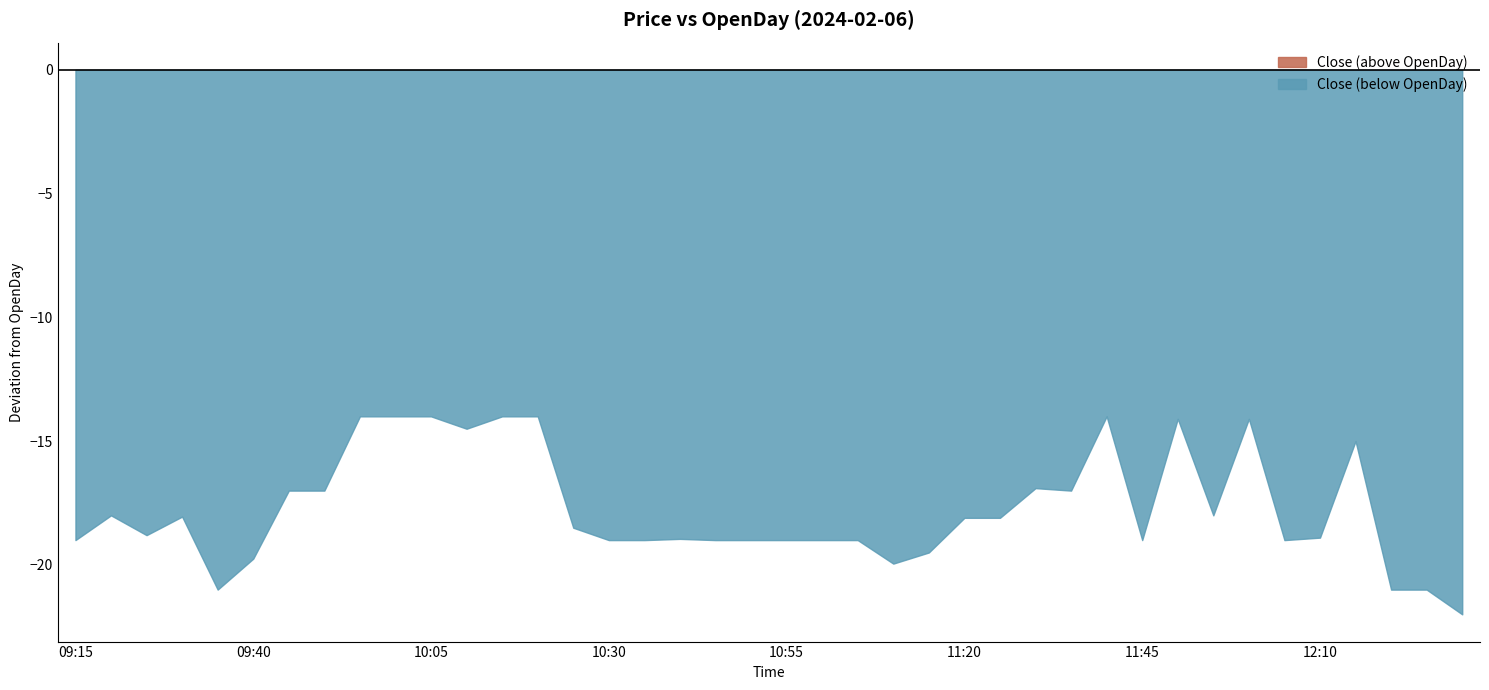

Is the value of Close at 2024-02-06 11:00 greater than the value of OpenDay at 2024-02-06 11:30?

No